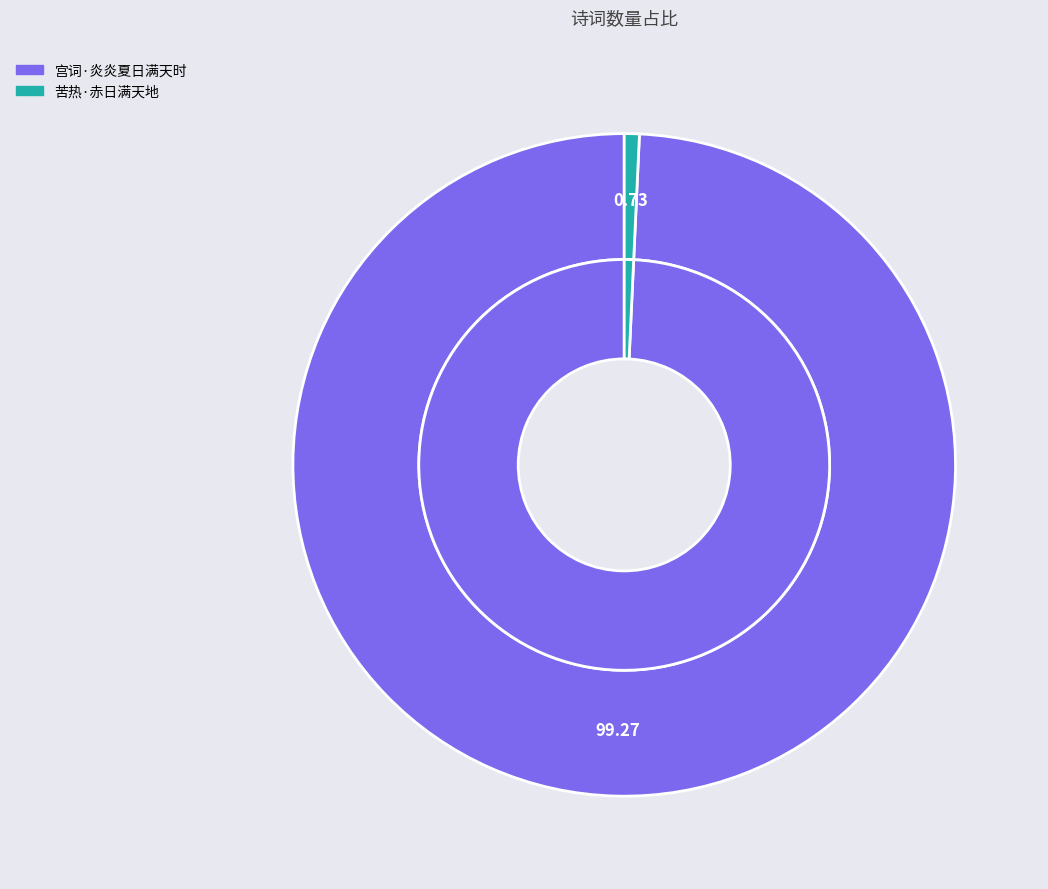

Between 苦热·赤日满天地 and 宫词·炎炎夏日满天时, which is larger?

宫词·炎炎夏日满天时